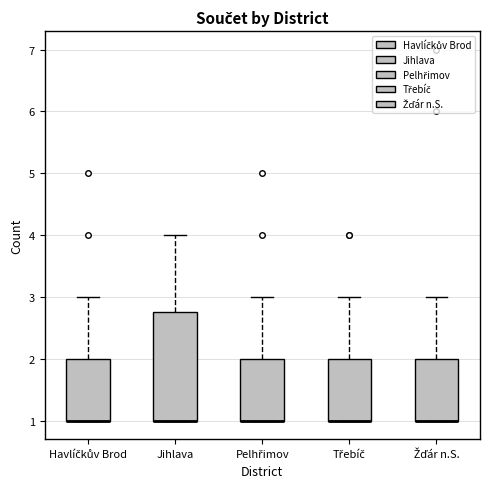

Which box is the tallest, from its lower edge to its upper edge?

Jihlava